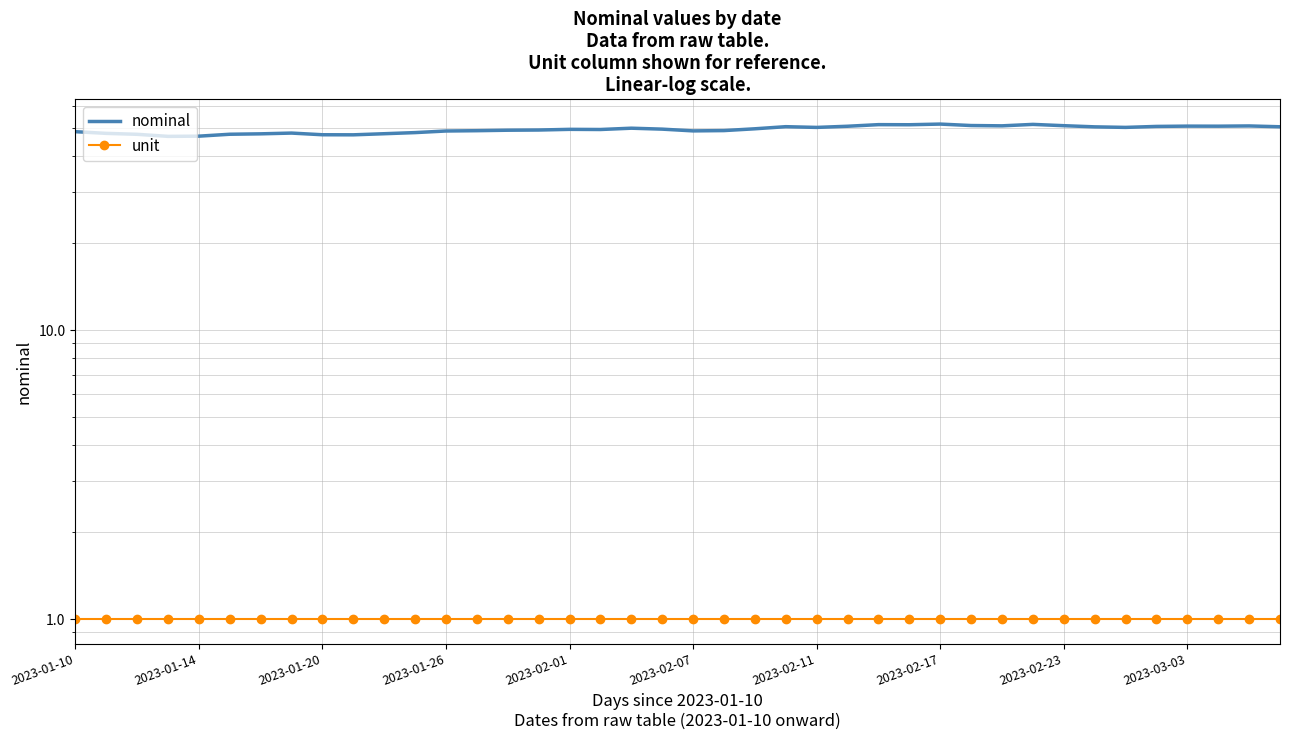

Reading left to right, extract all data points from this chart.

nominal: 48.7	48.1	47.7	46.9	47.0	47.7	47.9	48.2	47.5	47.5	47.9	48.4	49.0	49.1	49.3	49.4	49.6	49.6	50.1	49.7	49.0	49.1	49.8	50.7	50.4	50.9	51.5	51.5	51.8	51.2	51.0	51.6	51.1	50.6	50.4	50.8	50.9	50.9	51.0	50.7
unit: 1.0	1.0	1.0	1.0	1.0	1.0	1.0	1.0	1.0	1.0	1.0	1.0	1.0	1.0	1.0	1.0	1.0	1.0	1.0	1.0	1.0	1.0	1.0	1.0	1.0	1.0	1.0	1.0	1.0	1.0	1.0	1.0	1.0	1.0	1.0	1.0	1.0	1.0	1.0	1.0